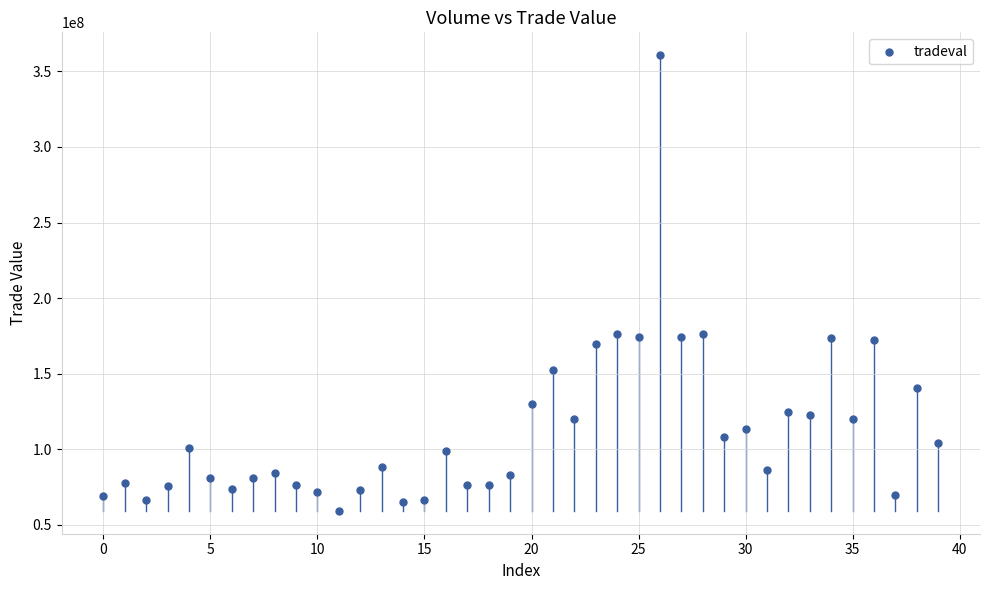

What is the range of Y values (max minus min)?

301542906.3